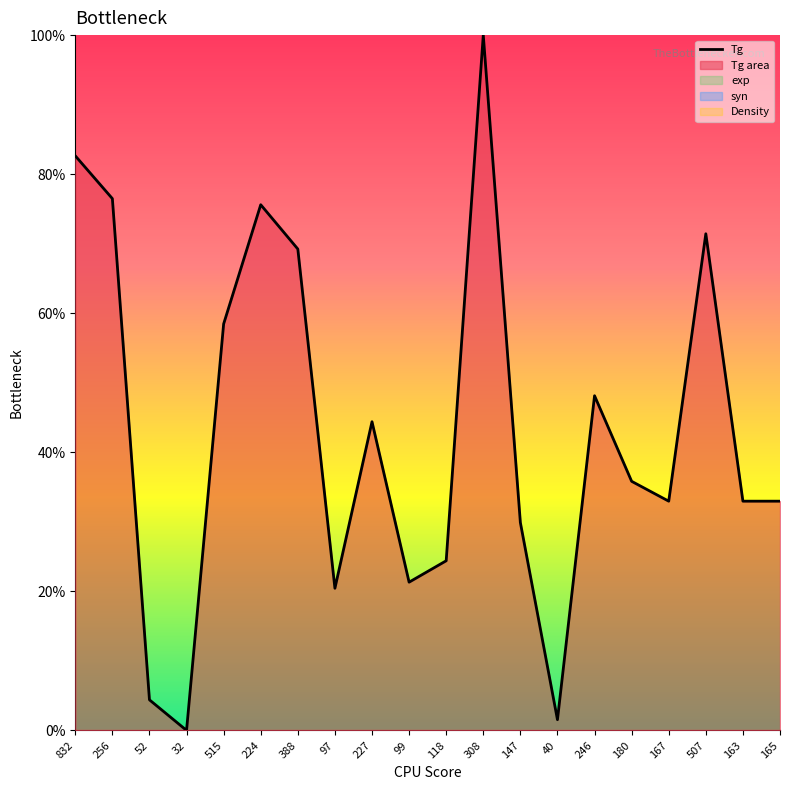

Read the value at 507.

71.4